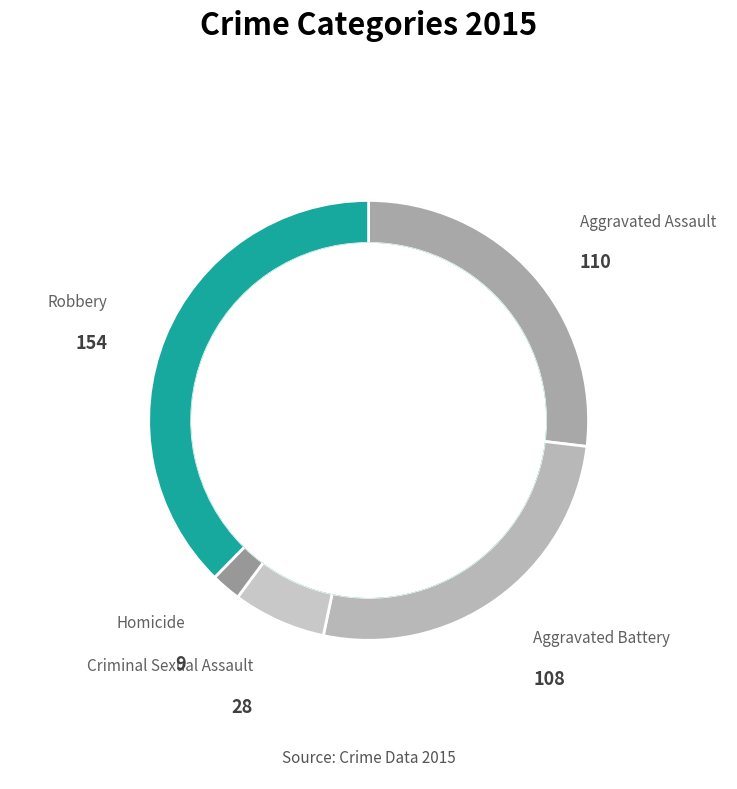

Does Homicide account for over 50% of the chart?

No